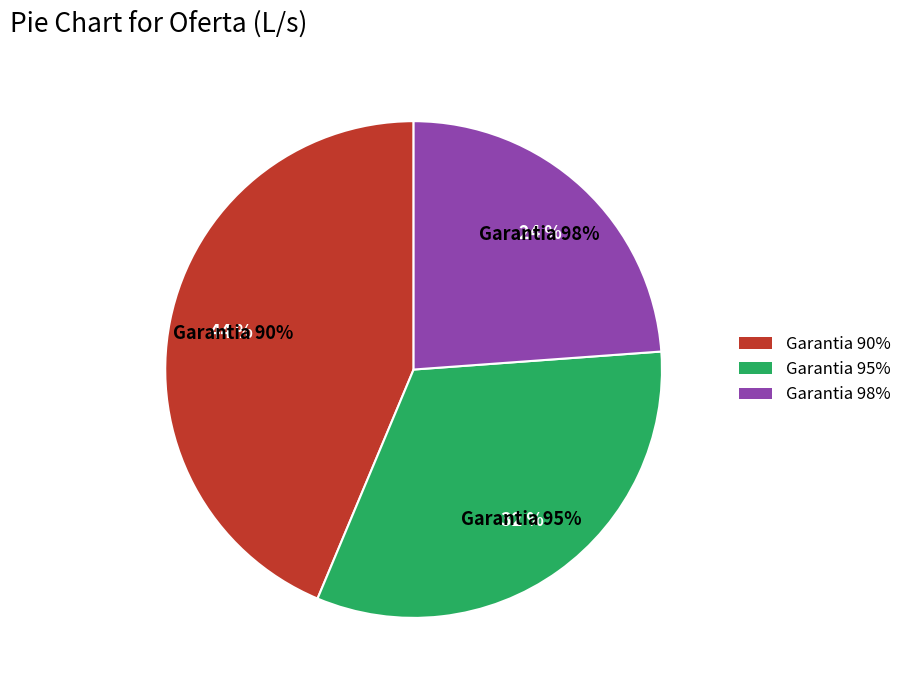

Do Garantia 98% and Garantia 95% together represent more than half of the pie?

Yes